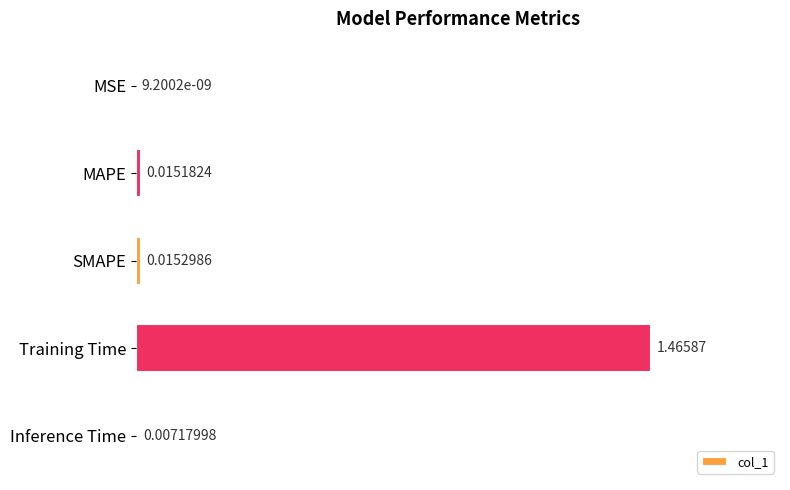

Which has a higher value, Training Time or SMAPE?

Training Time